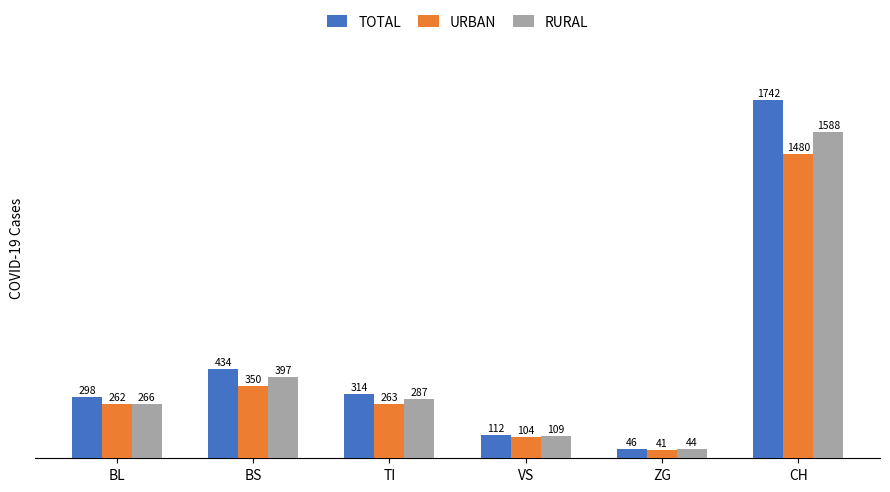

List the series in order of their overall mean, highest first.

TOTAL, RURAL, URBAN